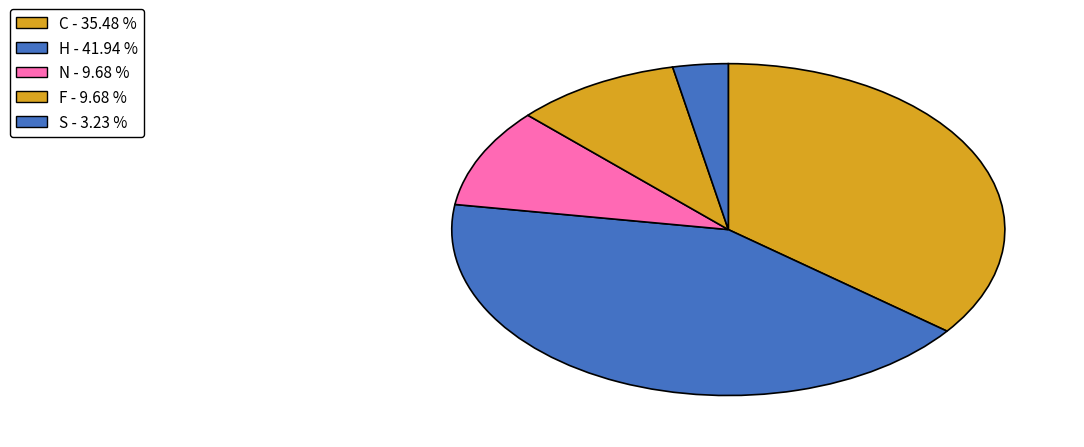

What is the smallest slice in the pie chart?

S